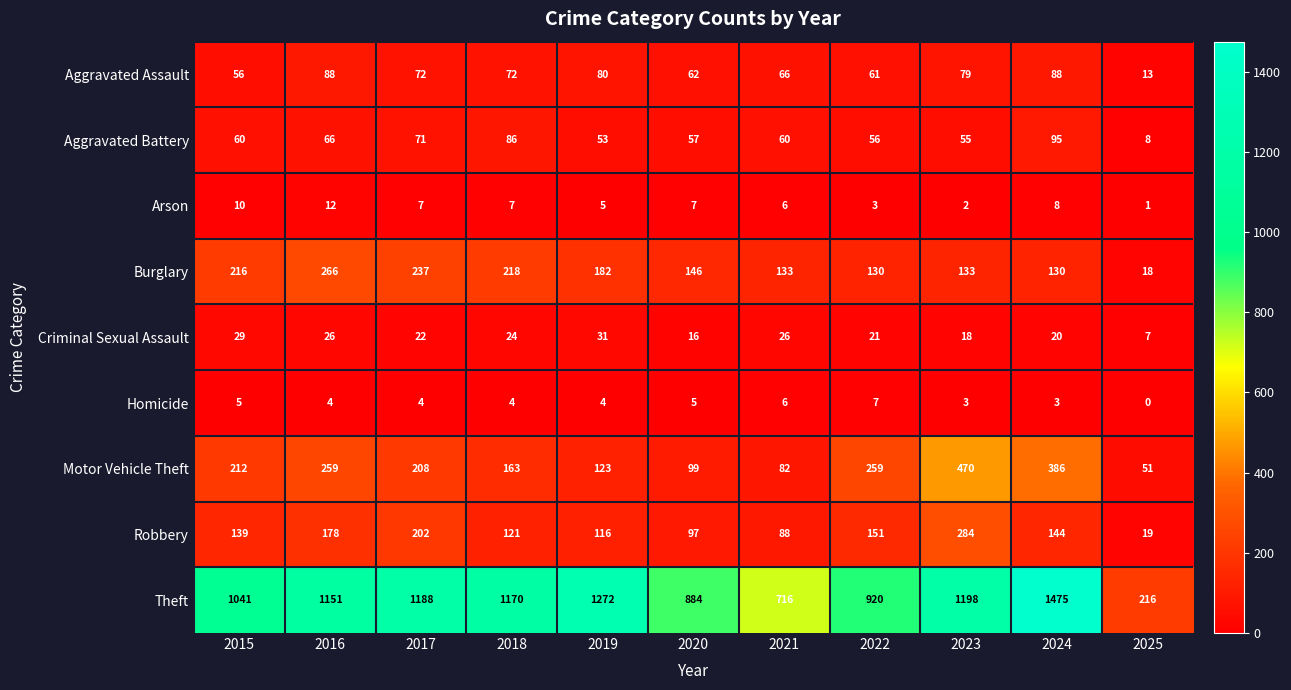

Which category has the lowest value in the Robbery series?

2025